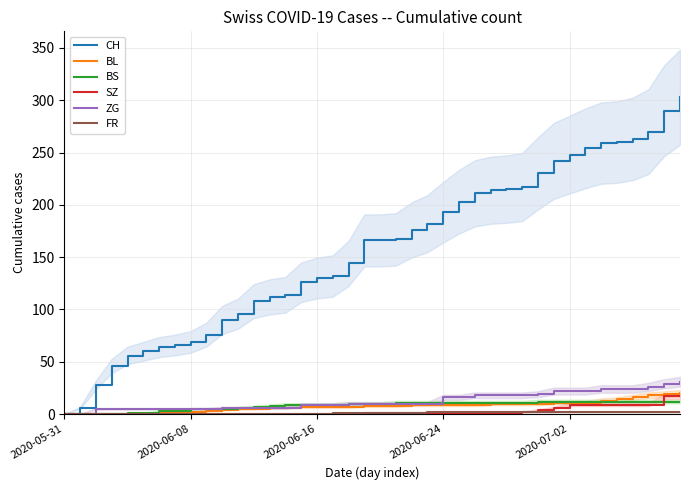

What is the sum of the ZG values at 19 and 37?

36